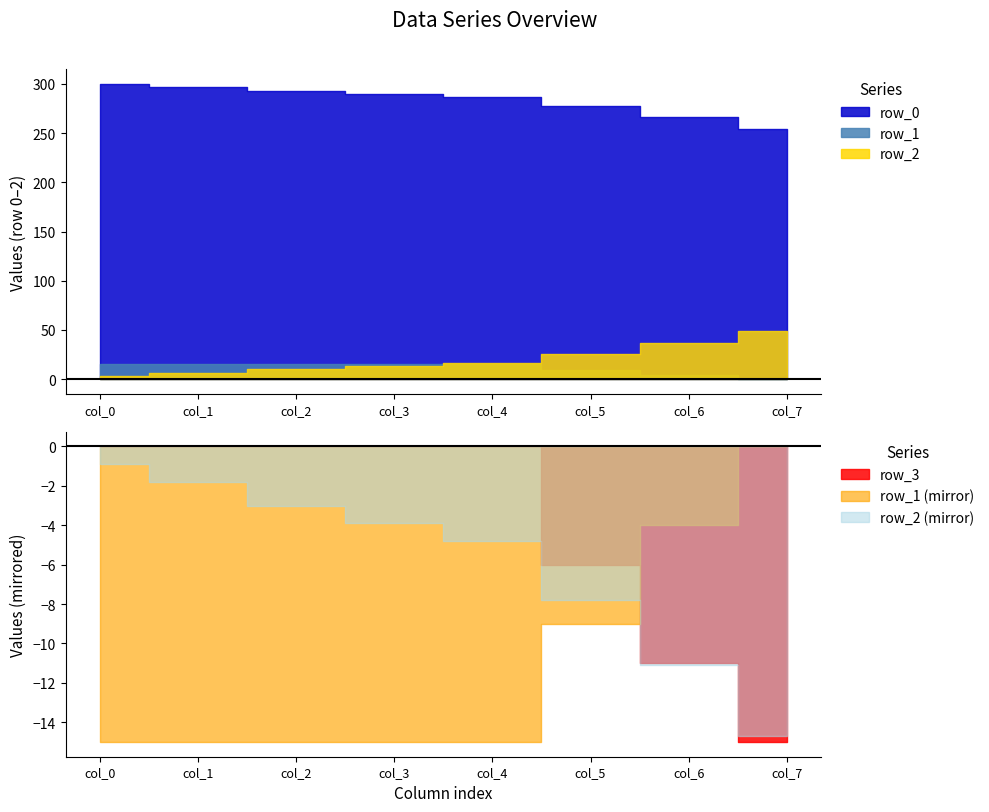

Rank the series at col_2 from lowest to highest value.

row_3, row_2, row_1, row_0